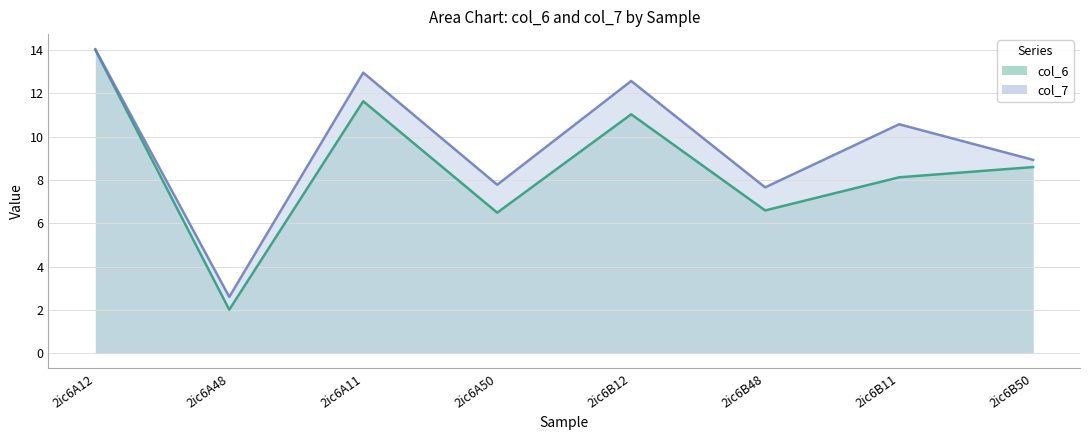

Count the number of categories in the chart.

8